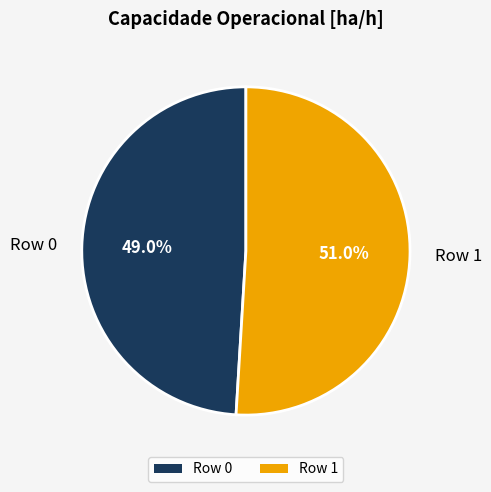

Combined, what portion of the pie is Row 0 and Row 1?

100.0%